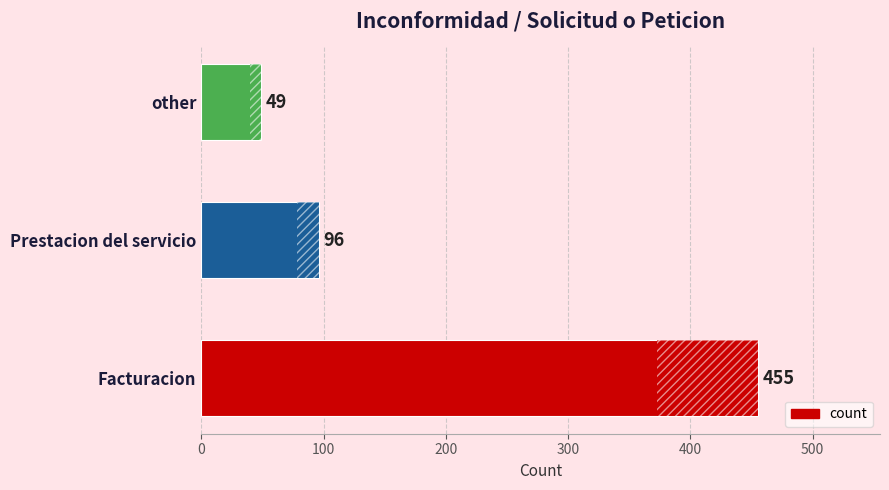

List the labels in order of value, largest first.

Facturacion, Prestacion del servicio, other